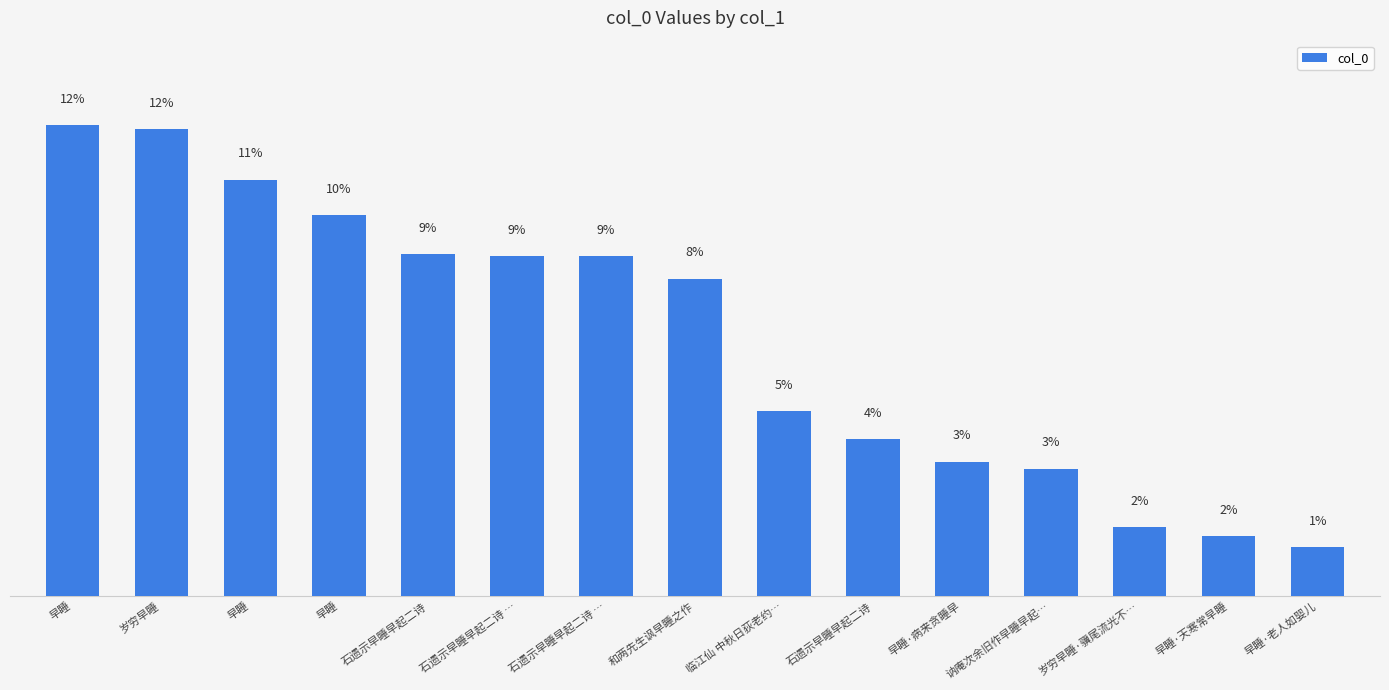

Approximately how many times larger is the value at 早睡 compared to 石遗示早睡早起二诗 …?

1.2